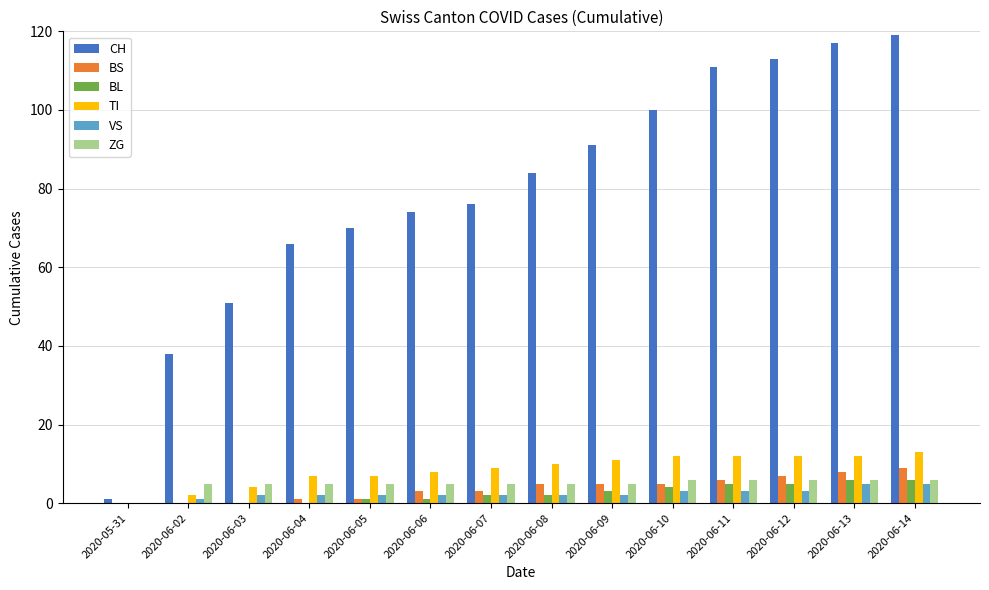

Between 2020-06-10 and 2020-06-12, which series saw the biggest shift?

CH